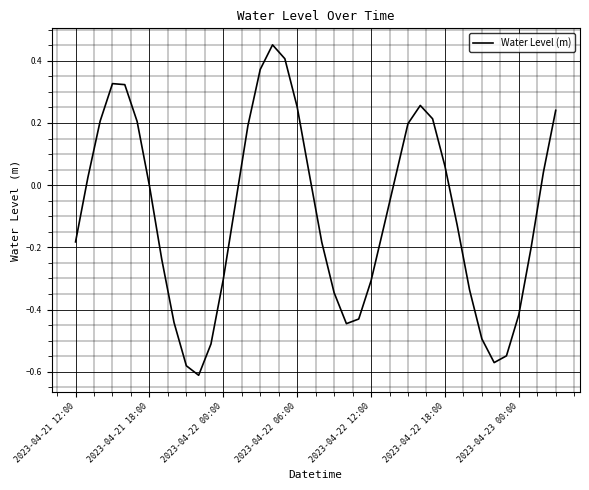

How many points are higher than both their immediate neighbors (excluding endpoints)?

3